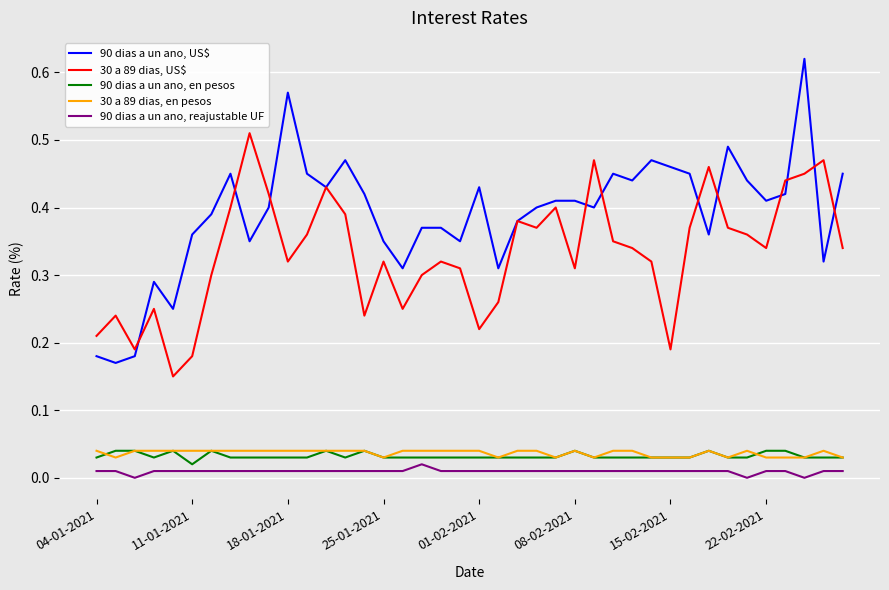

Which series has the largest range (max minus min)?

90 dias a un ano, US$